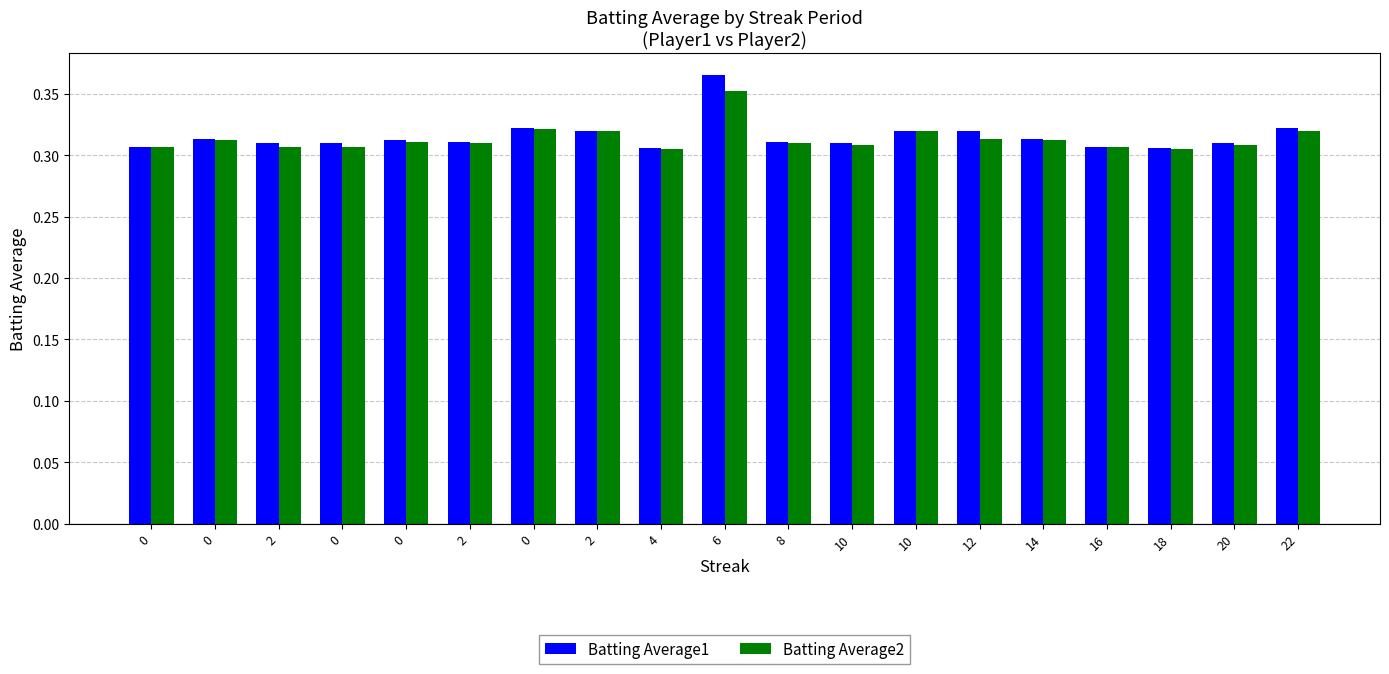

What are all the series names shown in the legend?

Batting Average1, Batting Average2